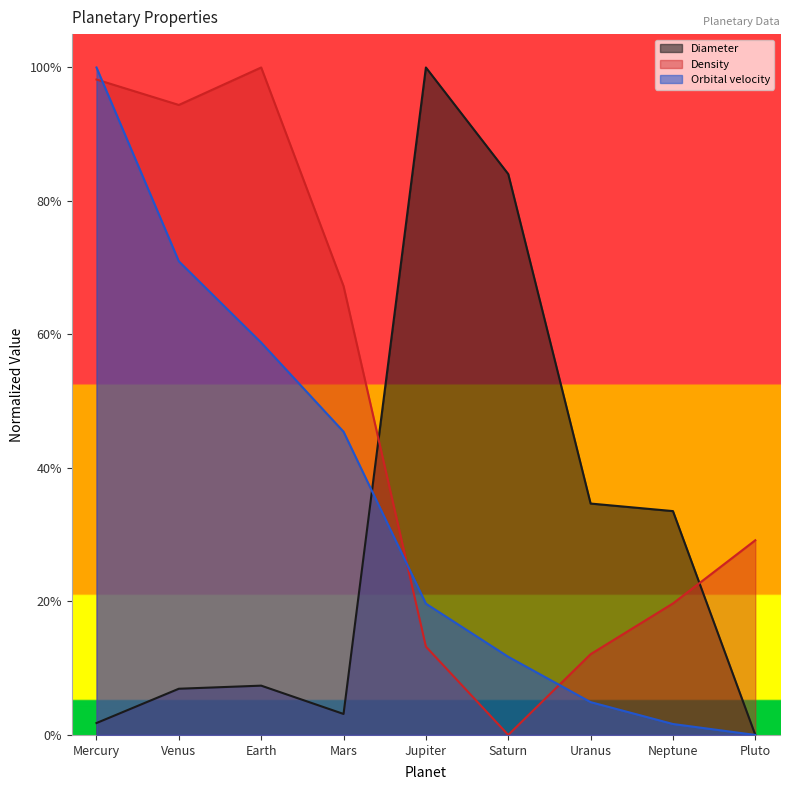

The Diameter series shows 0.3 at Uranus. True or false?

True